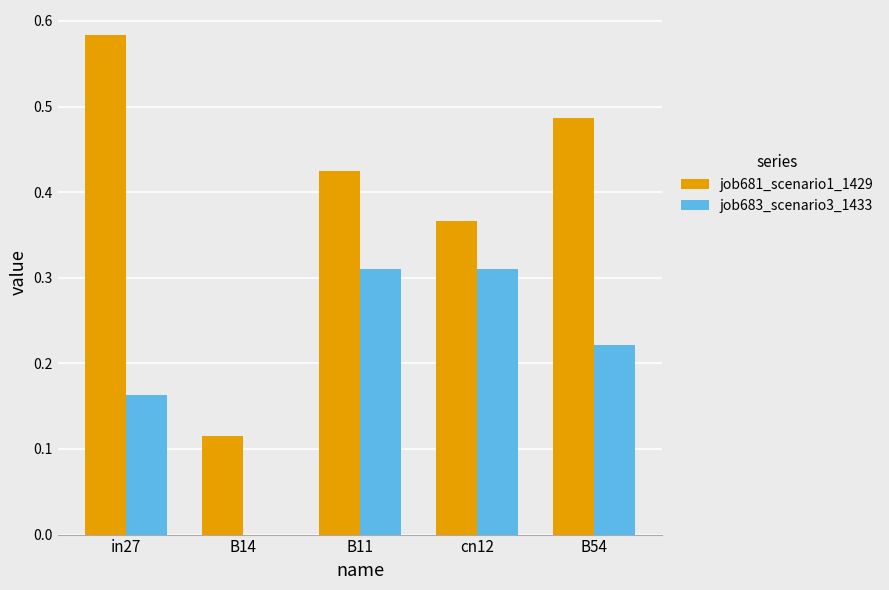

Count the job683_scenario3_1433 values in the range 0 to 1.

5